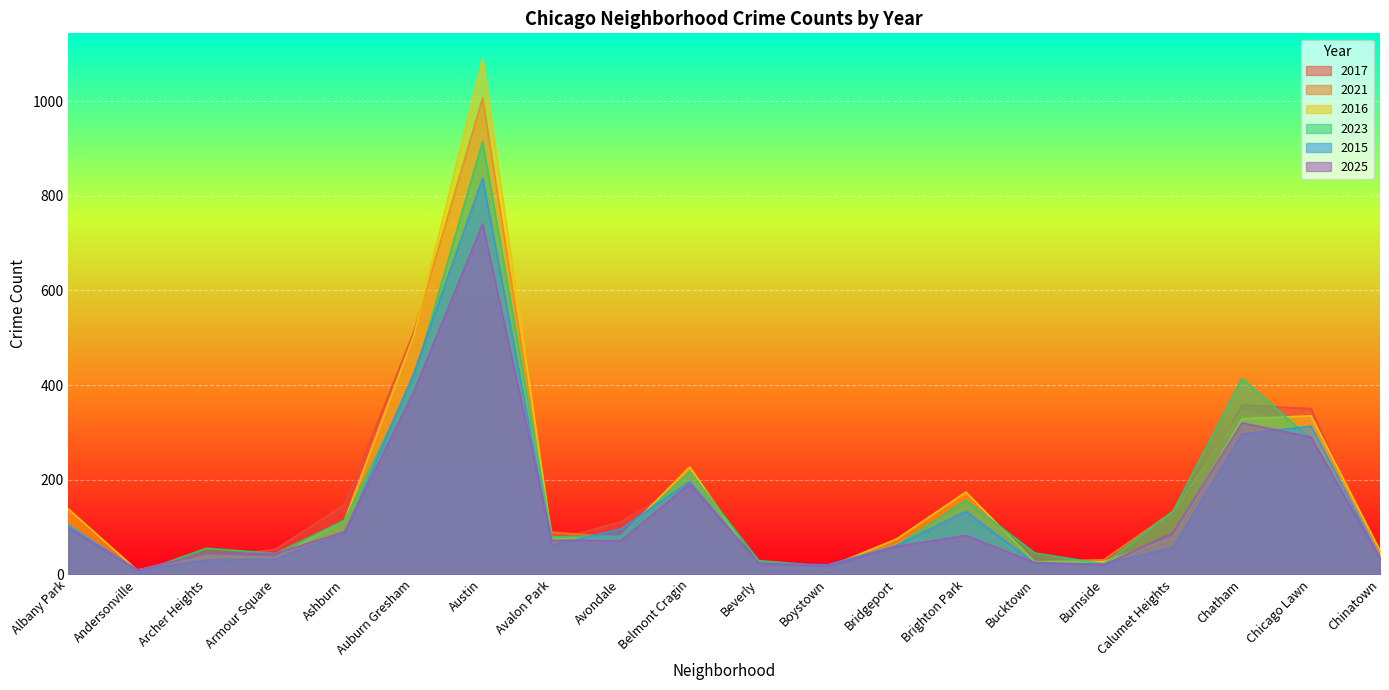

What is the difference between the 2016 values at Auburn Gresham and Boystown?

489